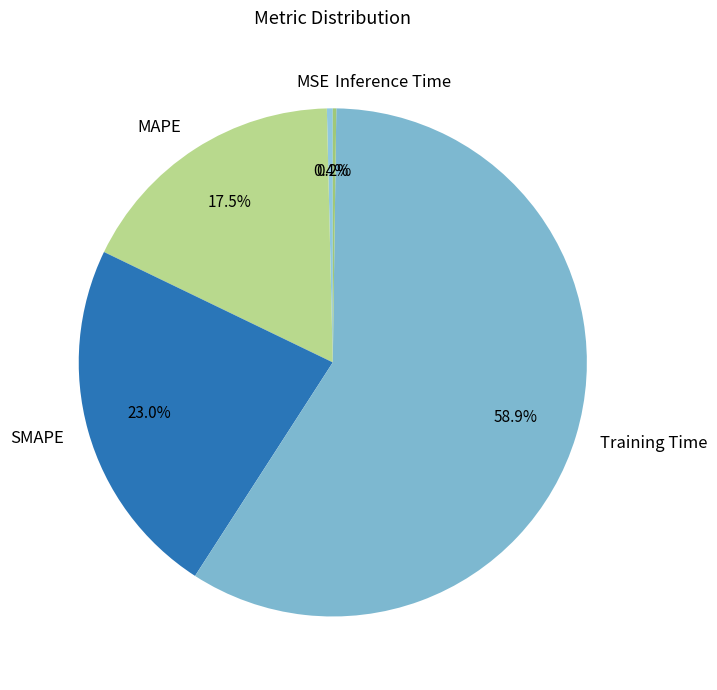

Which has a higher value, MSE or Training Time?

Training Time